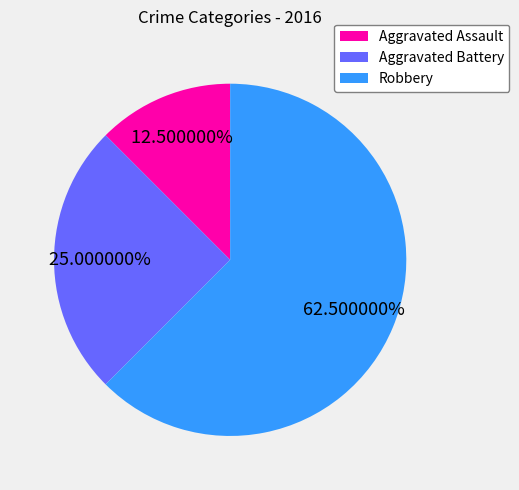

True or false: Aggravated Battery accounts for 14% of the total.

False